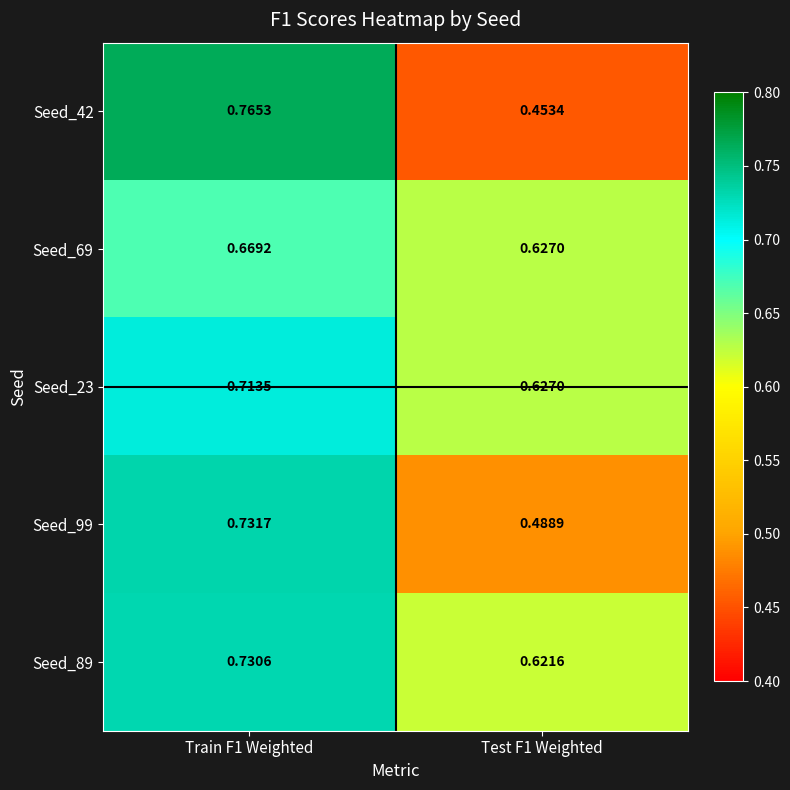

Is the value of Seed_69 at Test F1 Weighted greater than the value of Seed_99 at Test F1 Weighted?

Yes